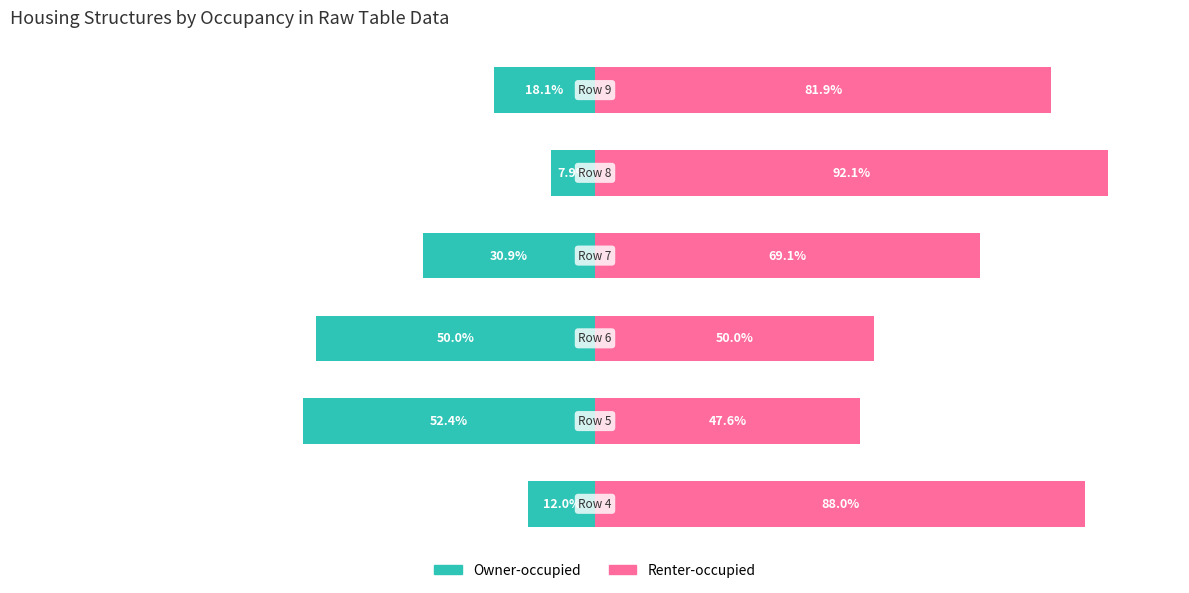

Which series has the largest total across all categories?

Renter-occupied